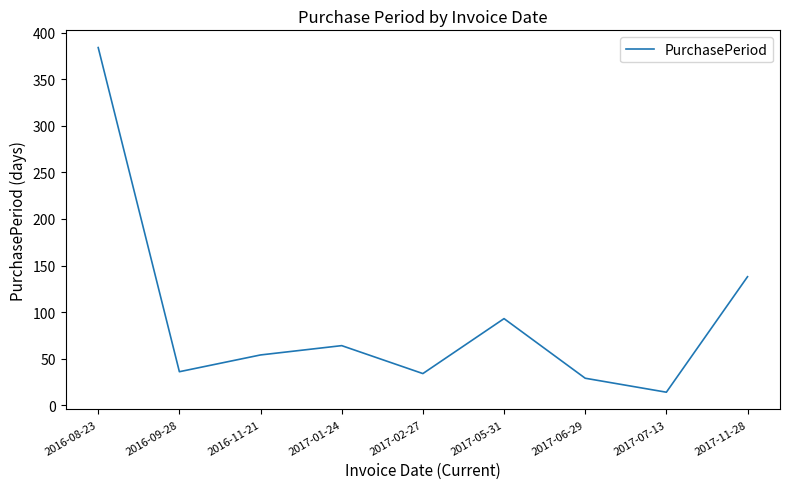

What position from the right is 2016-08-23?

9